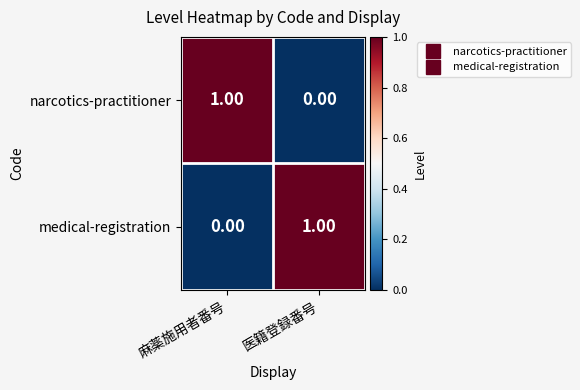

Is the value of narcotics-practitioner at 麻薬施用者番号 greater than the value of medical-registration at 麻薬施用者番号?

Yes